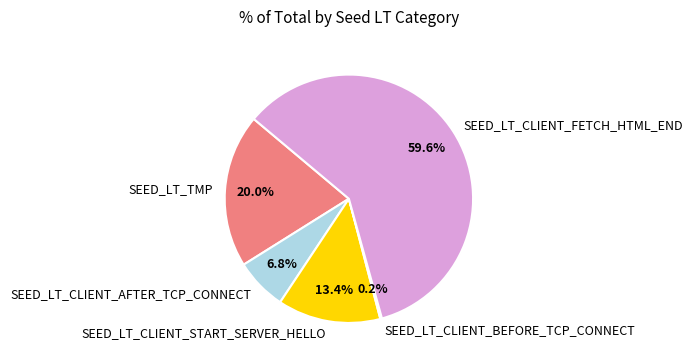

What is the ratio of the value at SEED_LT_TMP to the value at SEED_LT_CLIENT_FETCH_HTML_END?

0.3